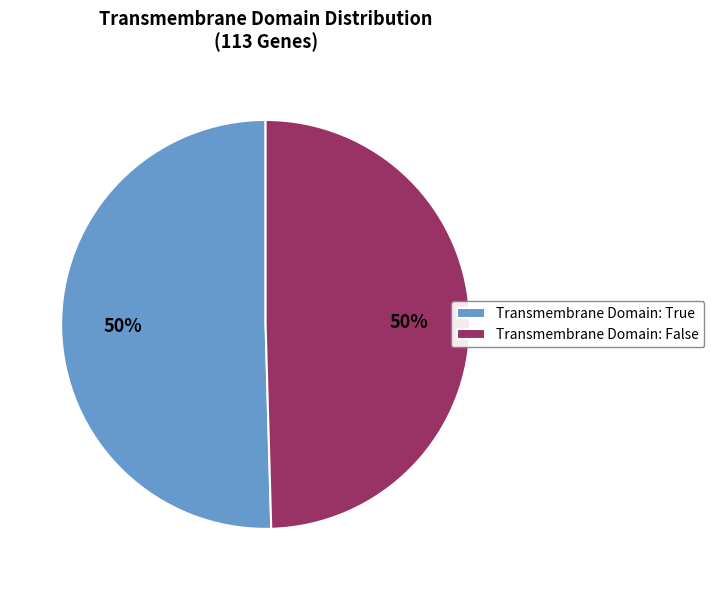

Count the number of slices in the pie.

2